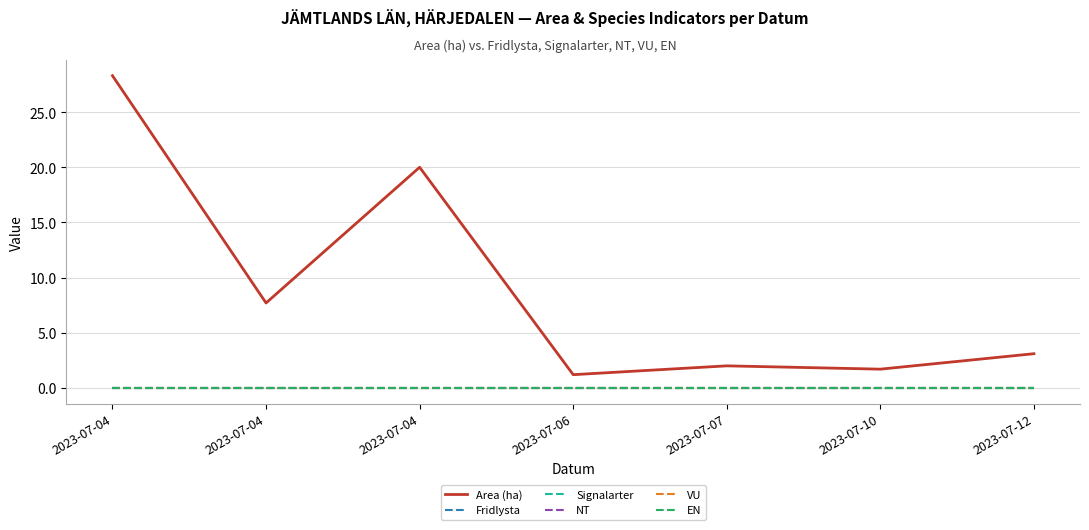

Between 2023-07-04 and 2023-07-12, which is larger?

2023-07-04